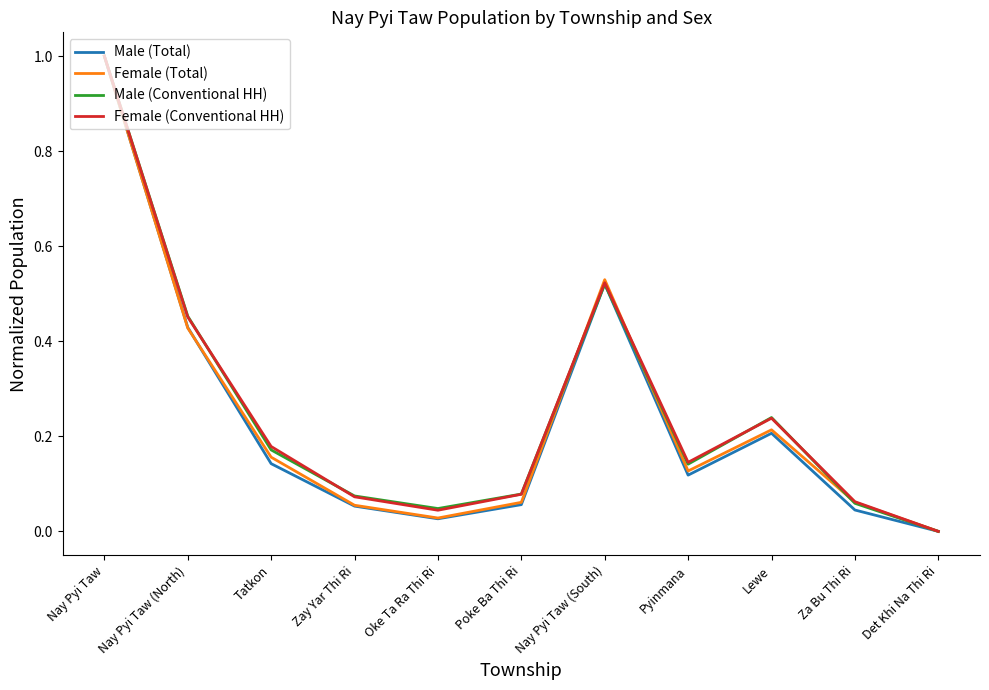

Which series changed the most between Poke Ba Thi Ri and Det Khi Na Thi Ri?

Male (Conventional HH)